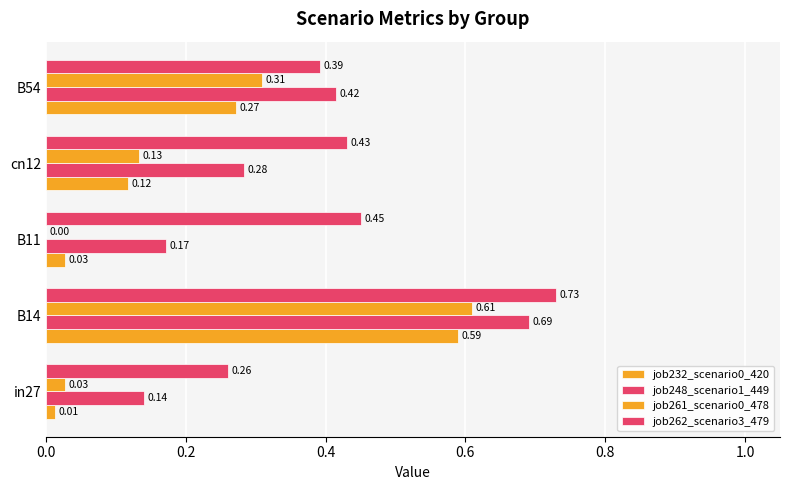

Which series has the largest range (max minus min)?

job261_scenario0_478